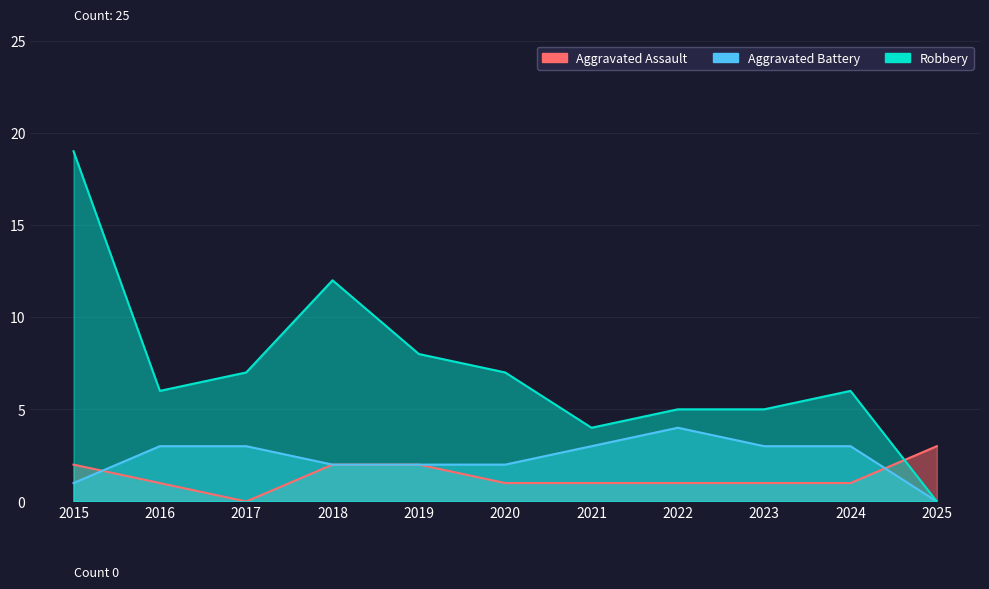

What is the sum of all Aggravated Assault values?

15